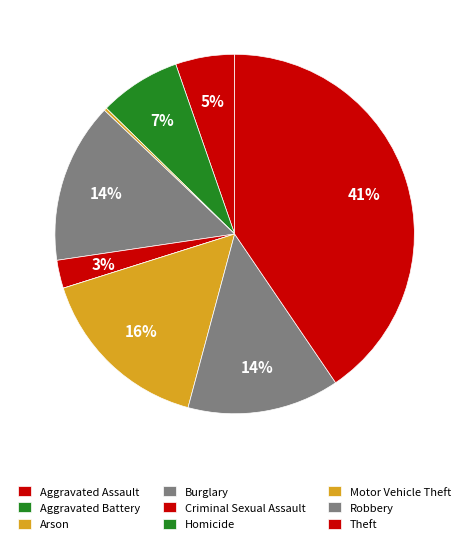

How many segments does this pie chart have?

9